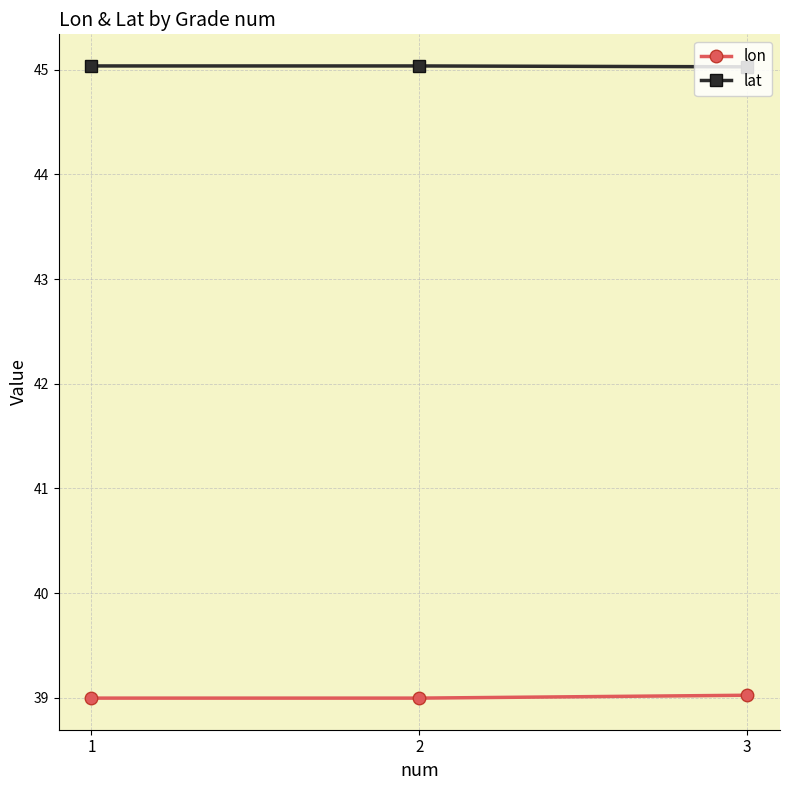

What is the value of the lat point at the 2nd from the left?

45.0